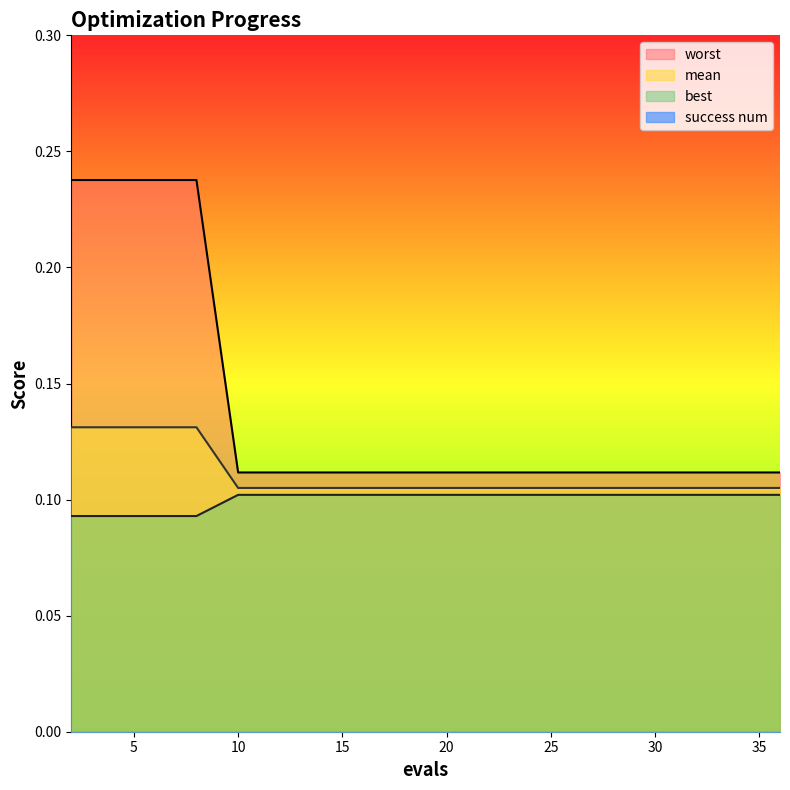

Reading left to right, transcribe all the data shown in this chart.

mean: 2=0.1	4=0.1	6=0.1	8=0.1	10=0.1	12=0.1	14=0.1	15=0.1	17=0.1	19=0.1	21=0.1	23=0.1	25=0.1	27=0.1	28=0.1	30=0.1	32=0.1	34=0.1	36=0.1
best: 2=0.1	4=0.1	6=0.1	8=0.1	10=0.1	12=0.1	14=0.1	15=0.1	17=0.1	19=0.1	21=0.1	23=0.1	25=0.1	27=0.1	28=0.1	30=0.1	32=0.1	34=0.1	36=0.1
worst: 2=0.2	4=0.2	6=0.2	8=0.2	10=0.1	12=0.1	14=0.1	15=0.1	17=0.1	19=0.1	21=0.1	23=0.1	25=0.1	27=0.1	28=0.1	30=0.1	32=0.1	34=0.1	36=0.1